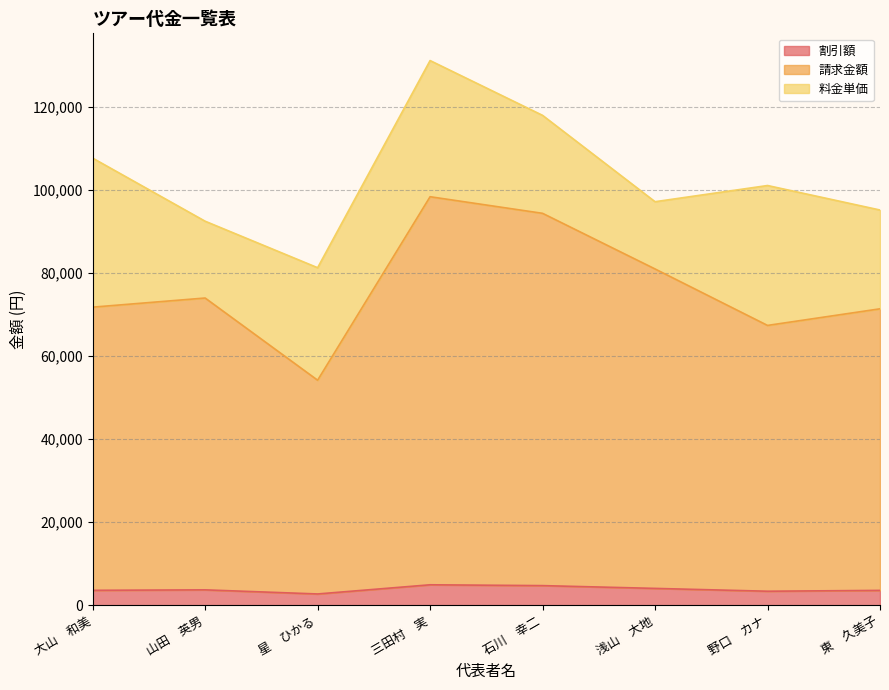

At which category is the sum across all series the highest?

三田村　実